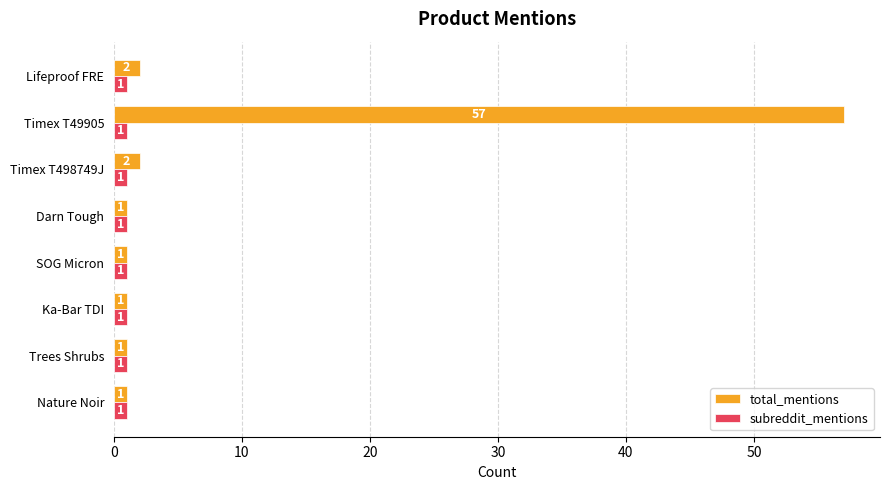

What is the total value across all series at Lifeproof FRE?

3